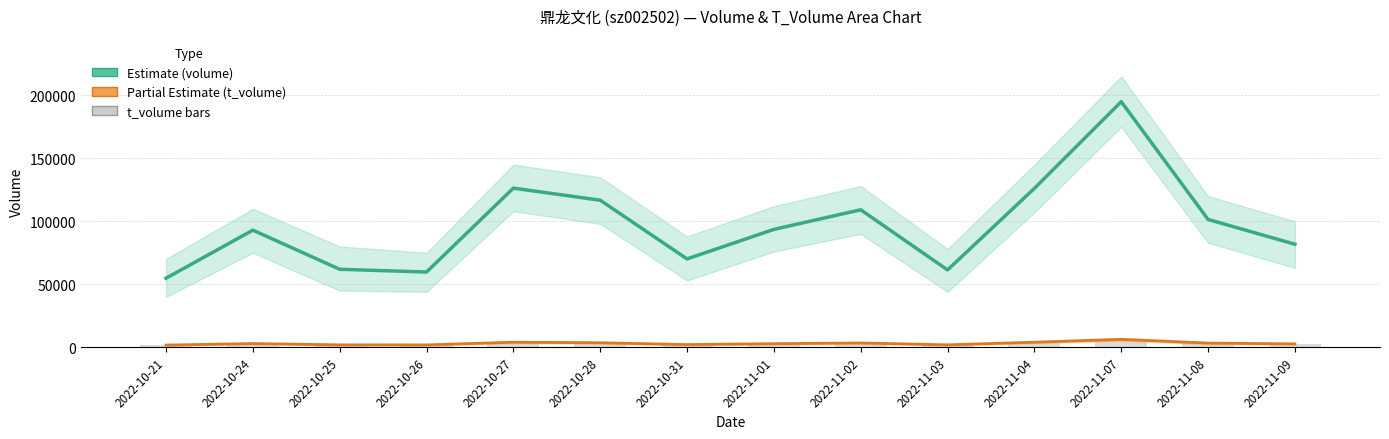

What is the sum of all t_volume (Partial Est.) values?

42047